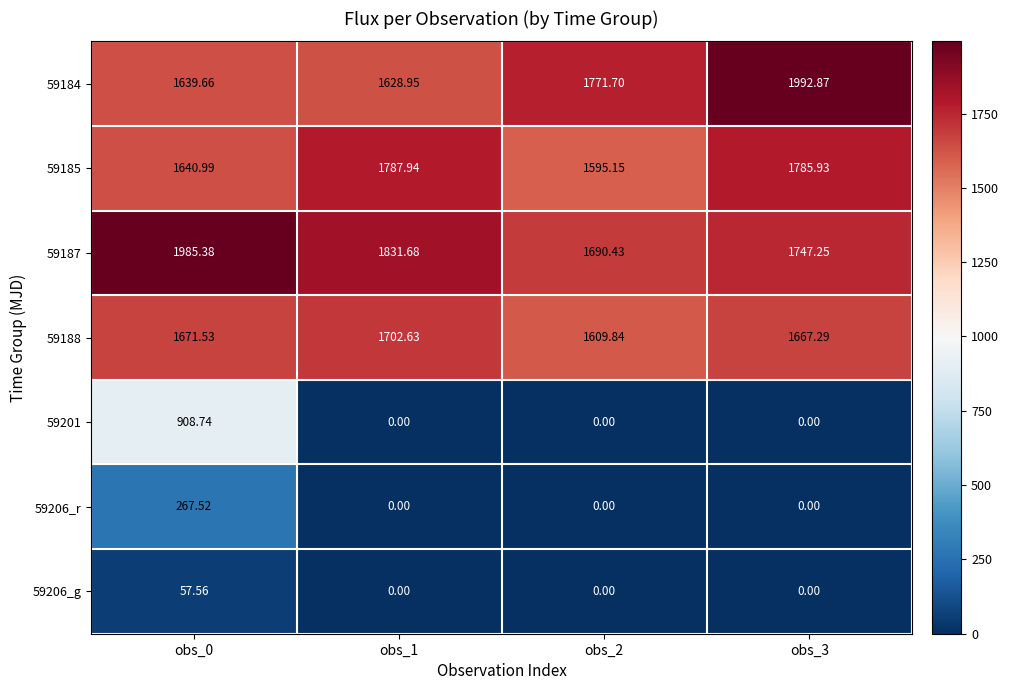

Is the value of 59185 at obs_2 greater than the value of 59188 at obs_2?

No